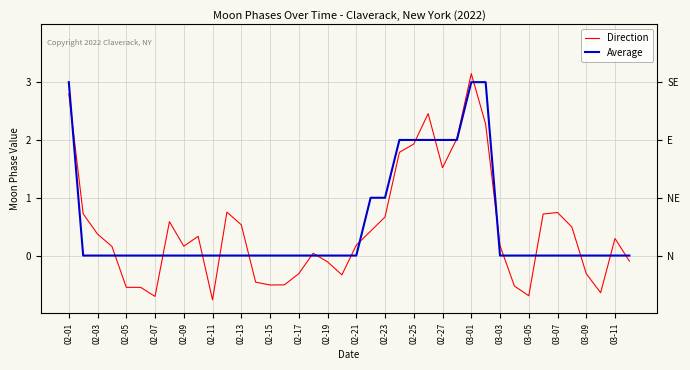

Does the chart display data point markers on the line(s)?

No